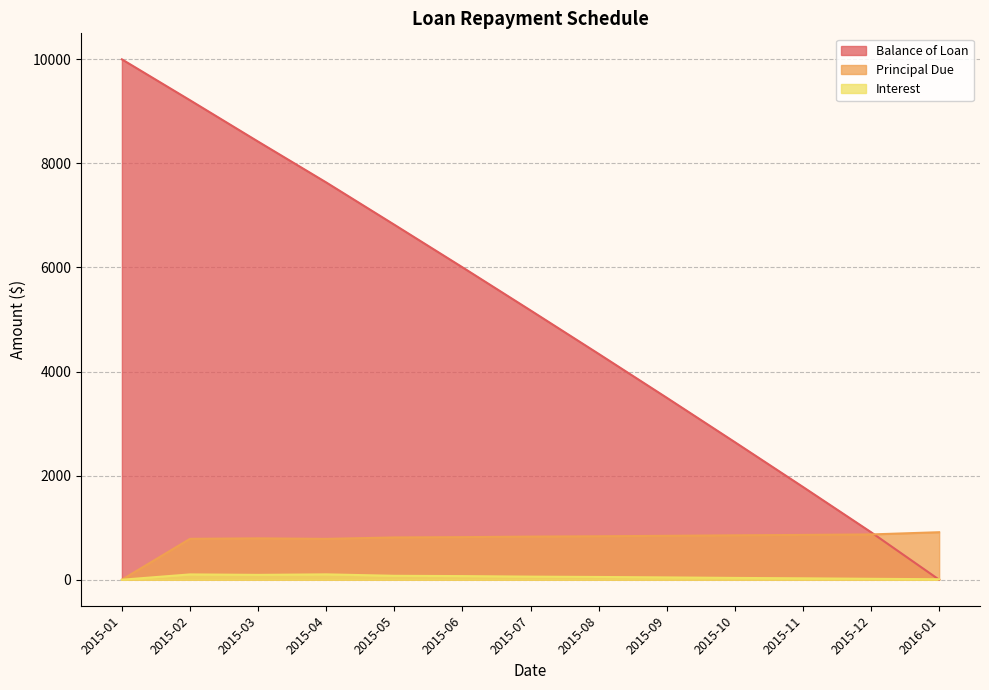

Does the chart have visible grid lines?

Yes